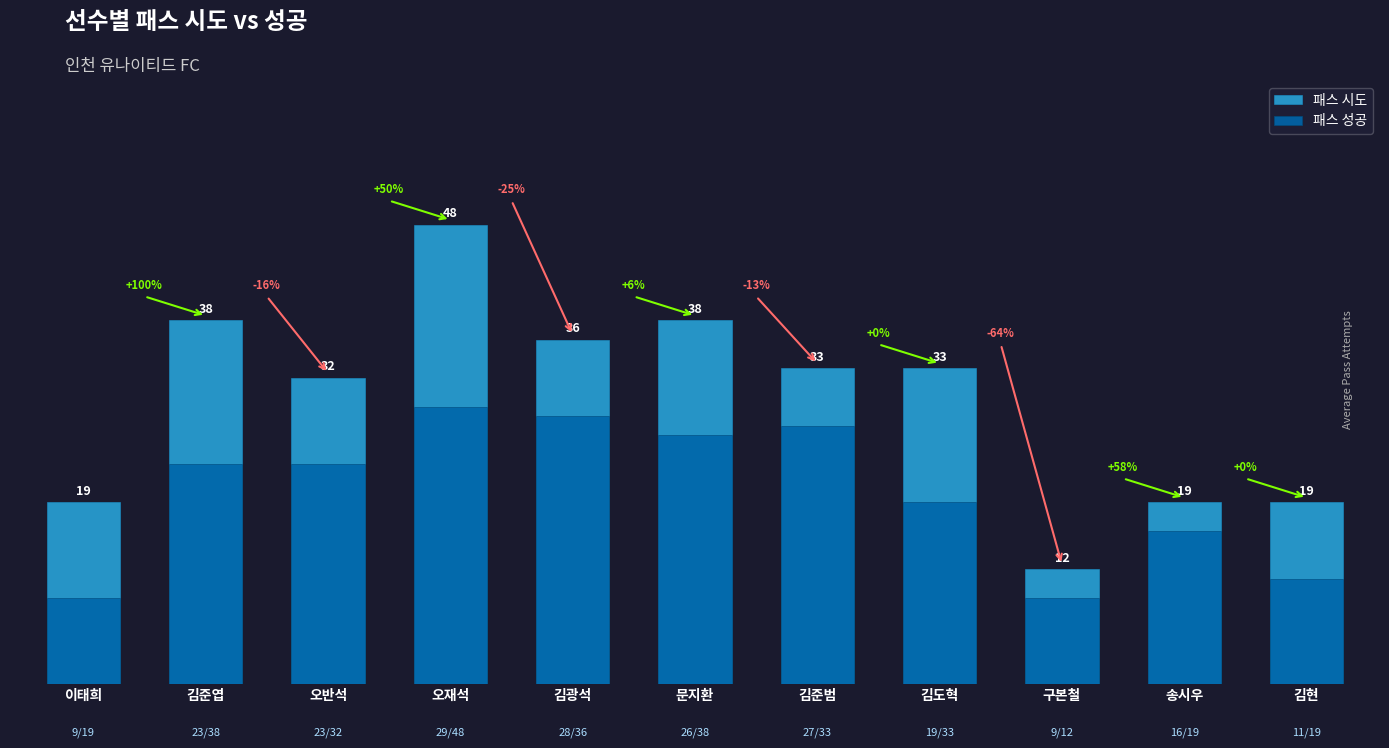

Reading right to left, transcribe all the data shown in this chart.

패스 시도: 19	19	12	33	33	38	36	48	32	38	19
패스 성공: 11	16	9	19	27	26	28	29	23	23	9